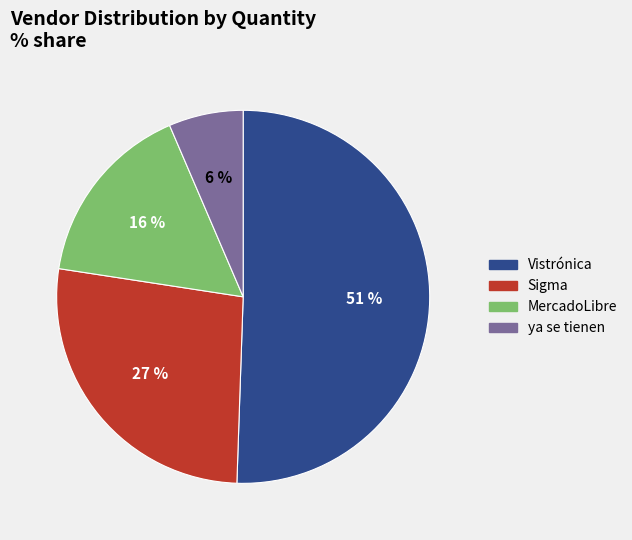

To the nearest percent, what is the average slice percentage?

25%